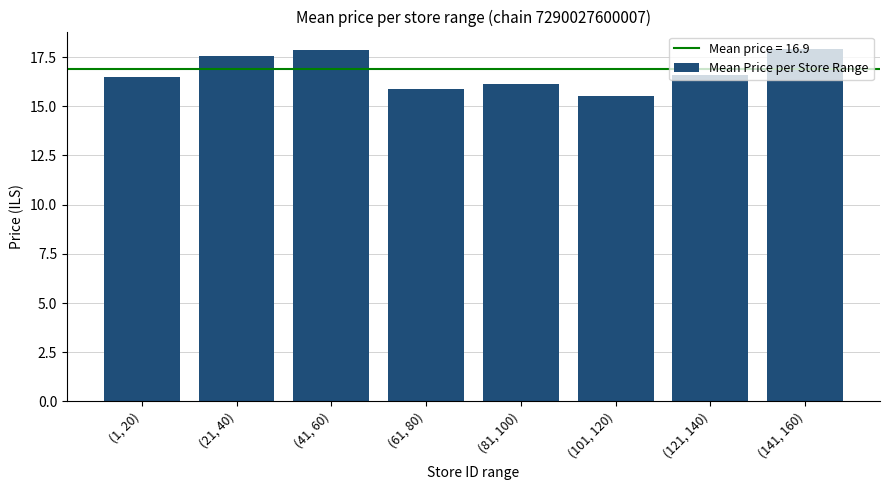

How many distinct data groups are displayed?

1